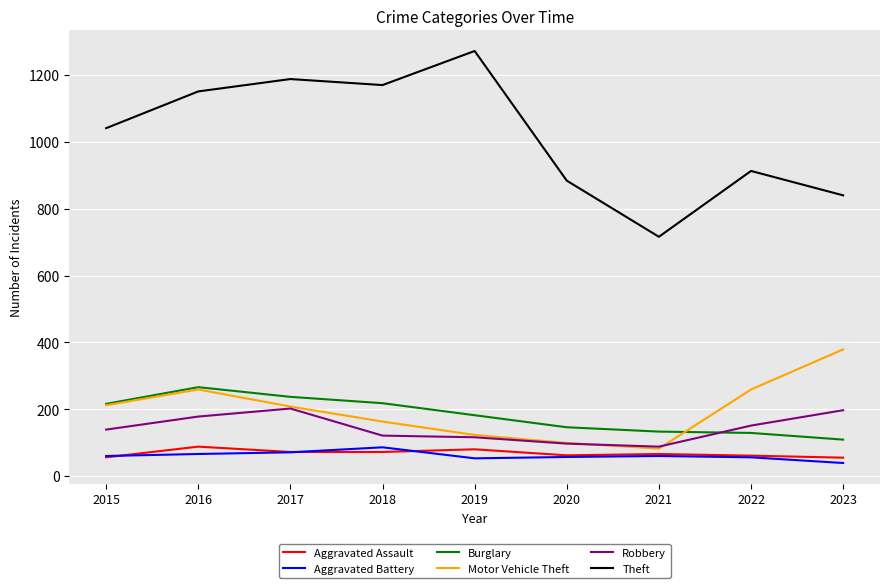

Which category has the highest value across all series?

2019